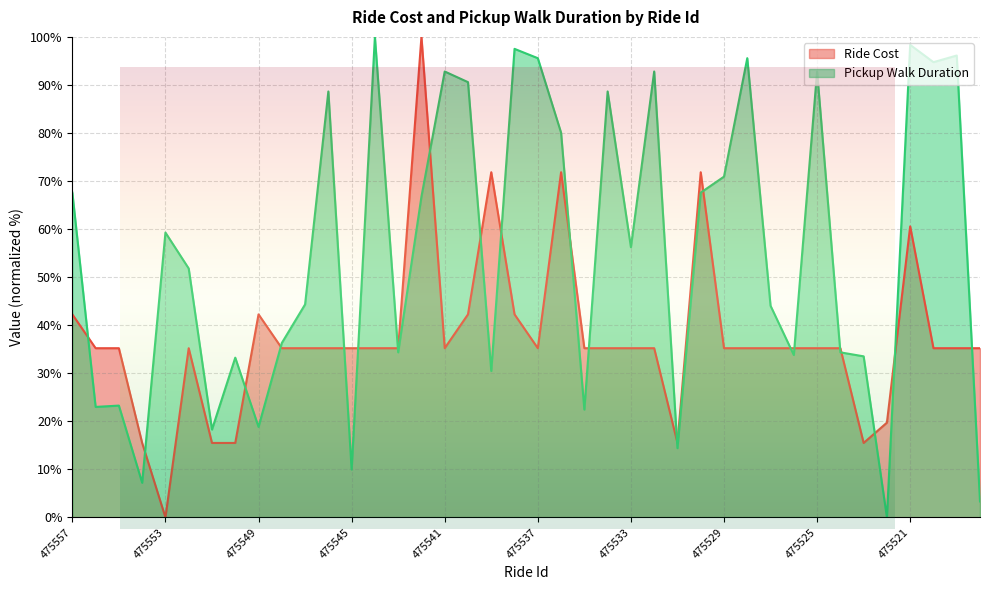

How many data points in Ride Cost are above 35?

33